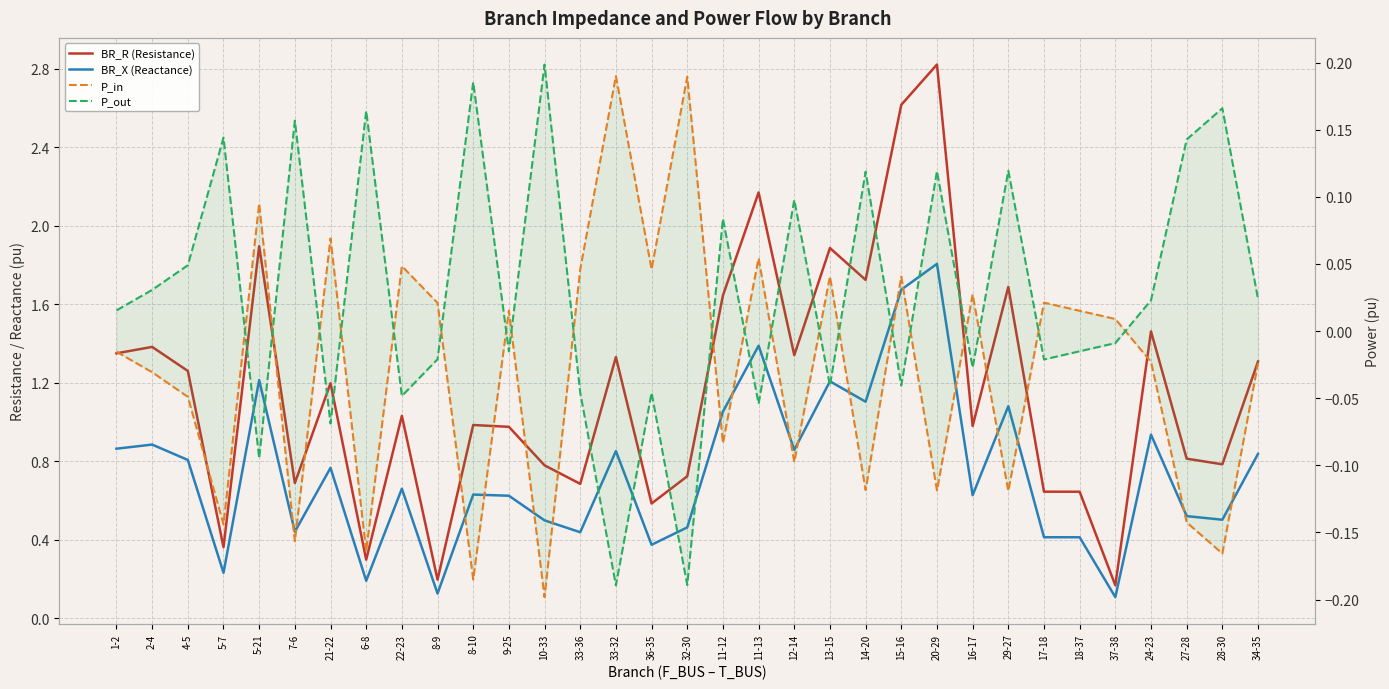

True or false: BR_X (Reactance) has a value of 1.8 at 20-29.

True